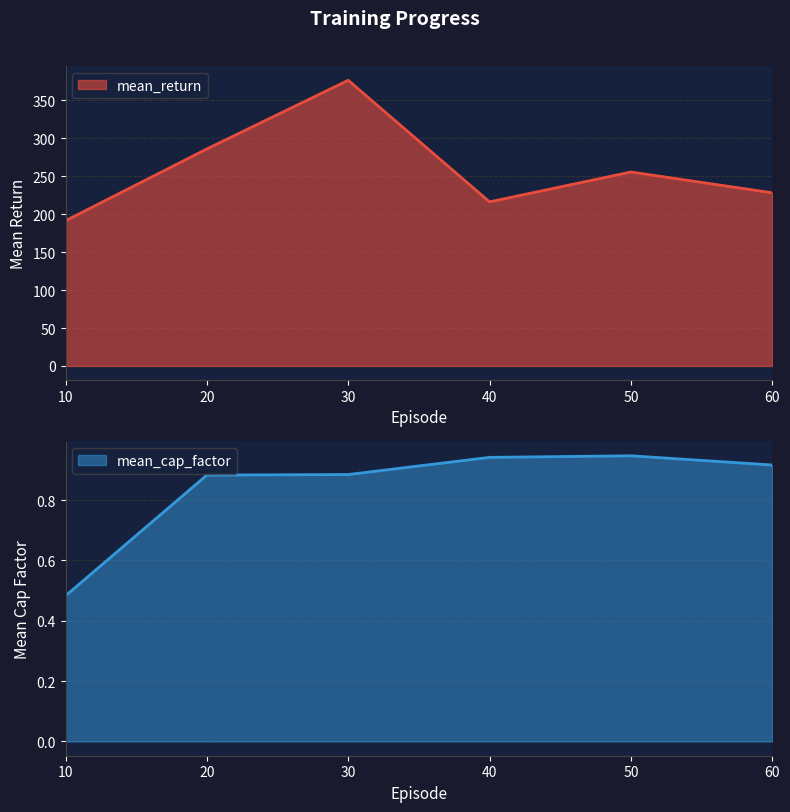

Reading left to right, list all the values displayed in this chart.

mean_return: 10=191.4	20=286.0	30=376.5	40=216.2	50=255.6	60=228.2
mean_cap_factor: 10=0.5	20=0.9	30=0.9	40=0.9	50=0.9	60=0.9